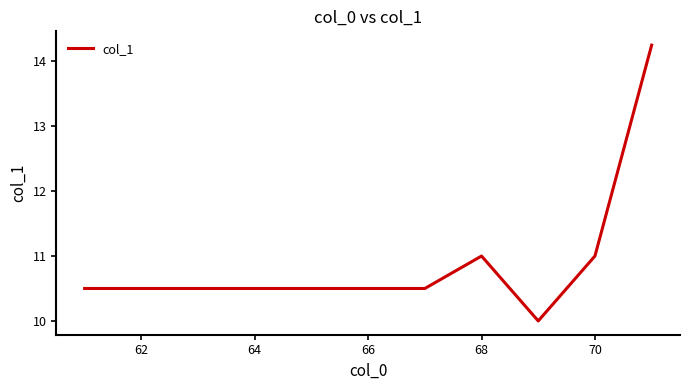

What is the smallest value displayed?

10.0